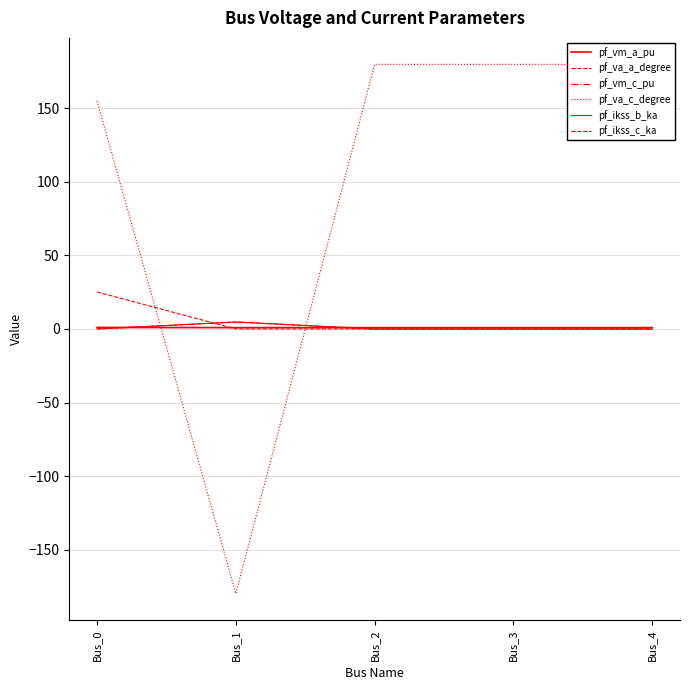

At which label is pf_vm_a_pu closest to 0?

Bus_4